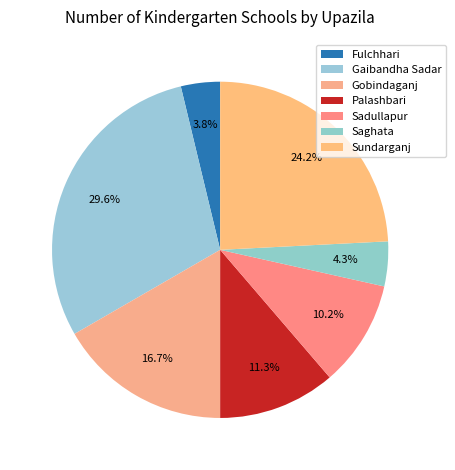

To the nearest percent, what is the difference between the Sadullapur and Saghata slice percentages?

6%